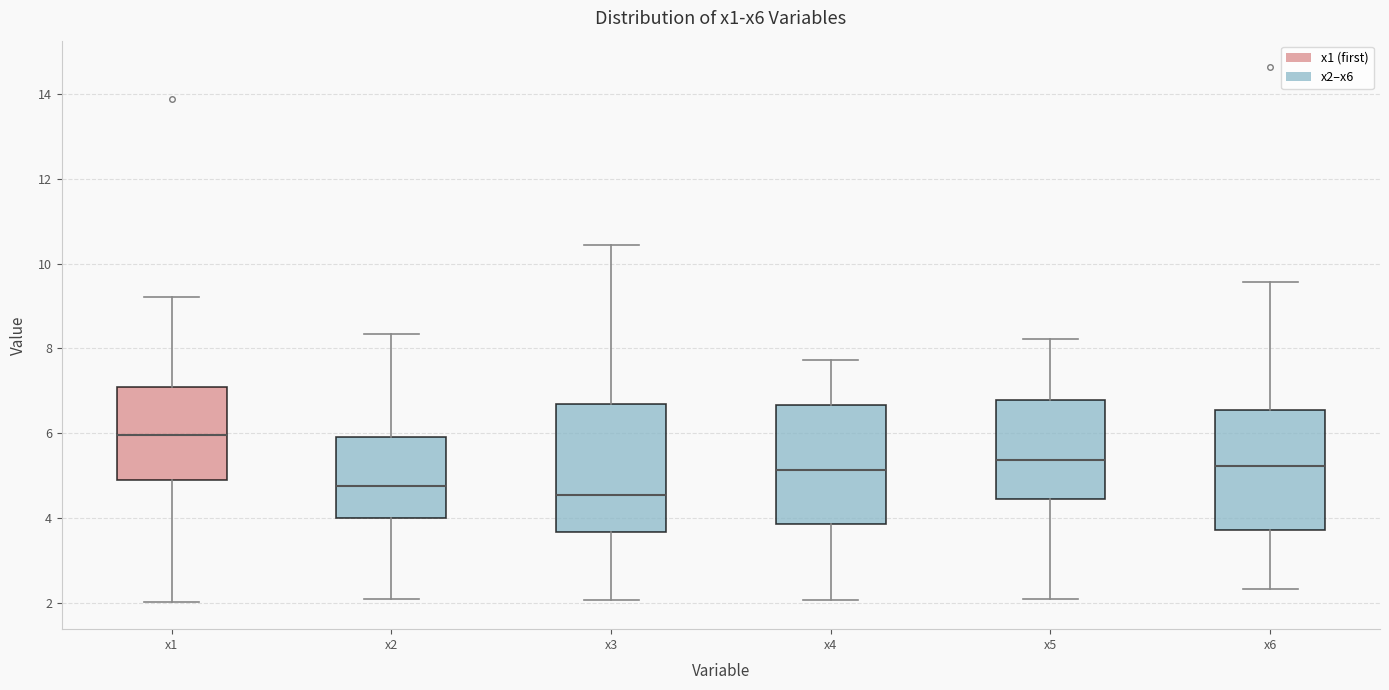

Reading left to right, transcribe this box plot: for each box, give where its median line is, the range the box spans, and where its two whiskers end, as read against the y-axis. The values are not printed on the chart, so give them approximately, as read against the axis.

x1: median 6.0, box 4.8 to 7.0, whiskers 2.0 to 9.2
x2: median 4.8, box 4.0 to 6.0, whiskers 2.0 to 8.4
x3: median 4.6, box 3.6 to 6.6, whiskers 2.0 to 10.4
x4: median 5.2, box 3.8 to 6.6, whiskers 2.0 to 7.8
x5: median 5.4, box 4.4 to 6.8, whiskers 2.0 to 8.2
x6: median 5.2, box 3.8 to 6.6, whiskers 2.4 to 9.6